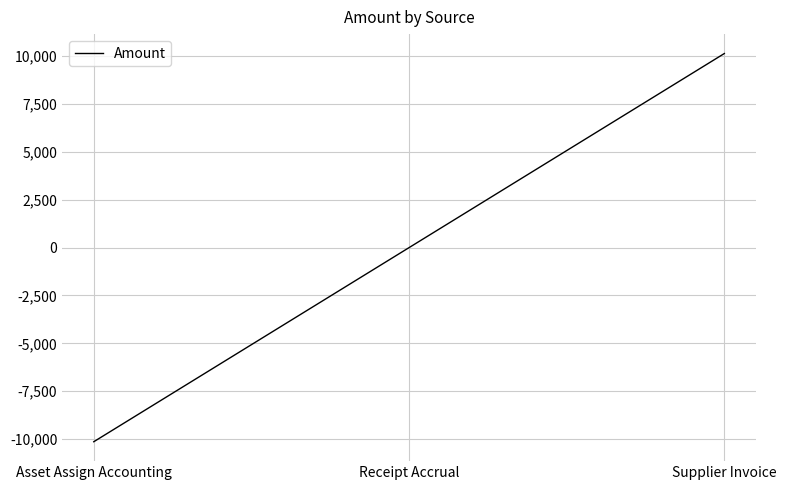

The chart shows a value of 4135.6 at Supplier Invoice. True or false?

False